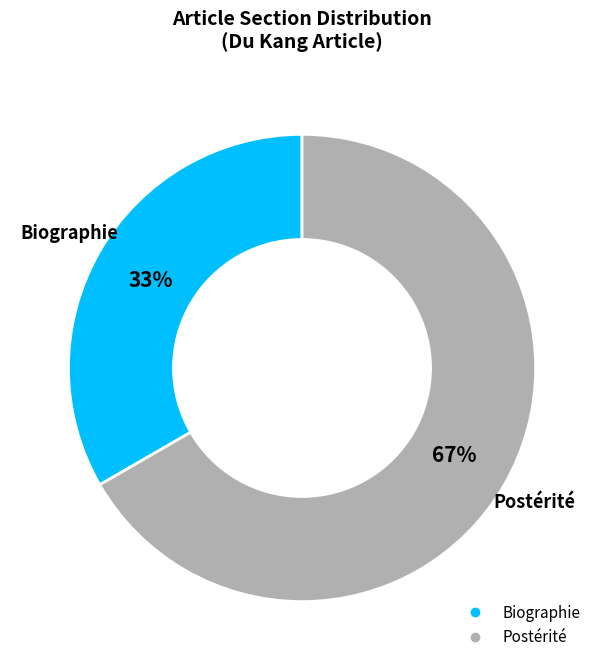

The Postérité slice represents 82% of the pie. True or false?

False